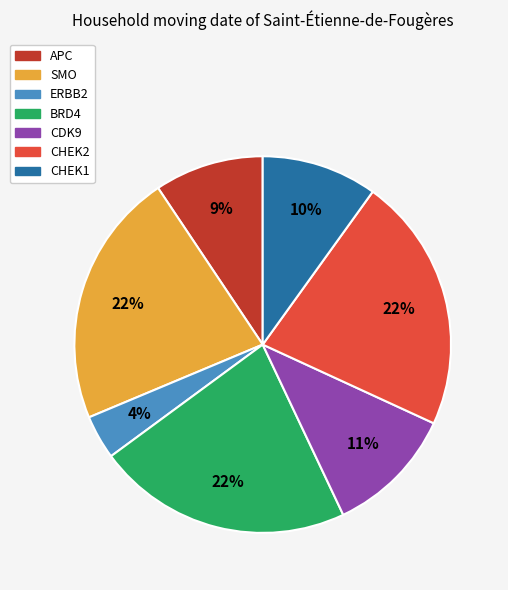

To the nearest percent, what is the average slice percentage?

14%